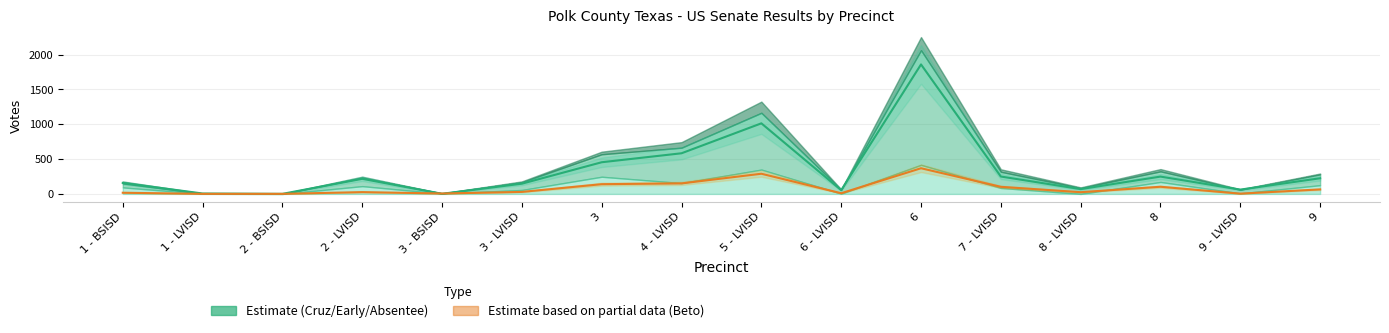

What is the approximate value of Beto O'Rourke (DEM) at 4 - LVISD, to the nearest 50?

150